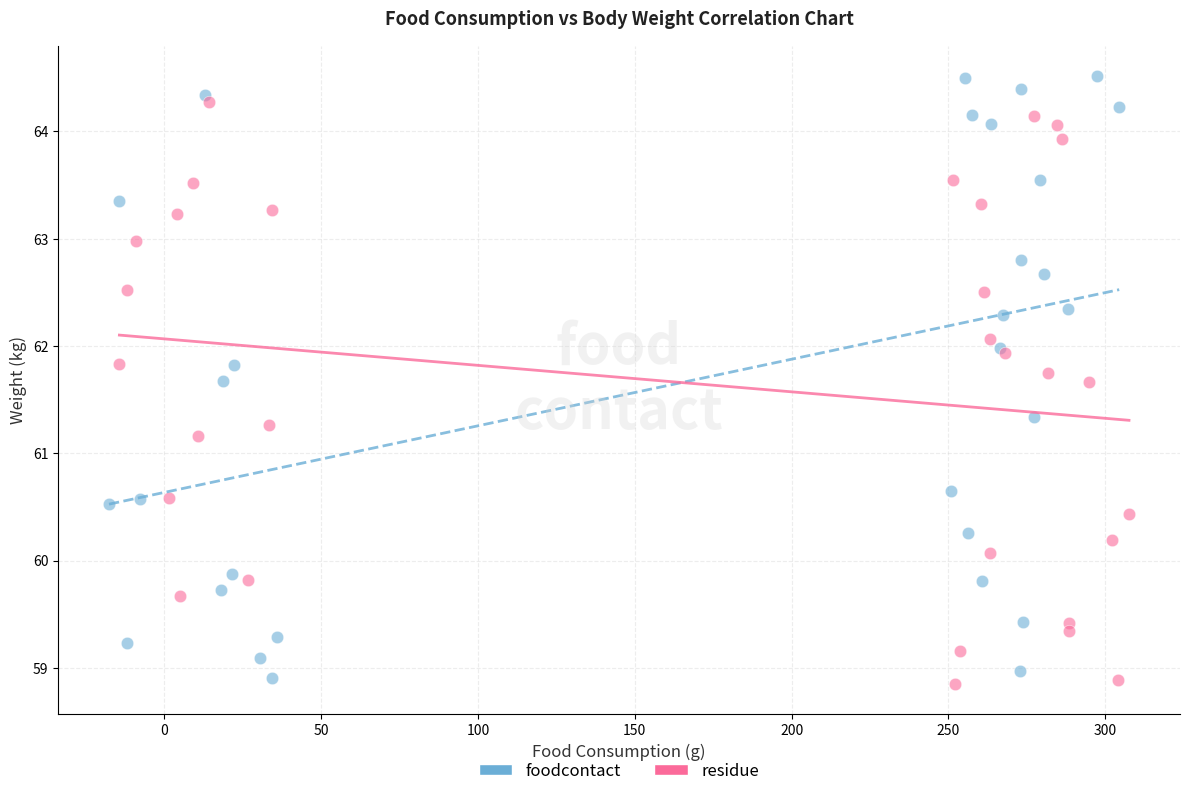

Which series contains the lowest Y value?

residue